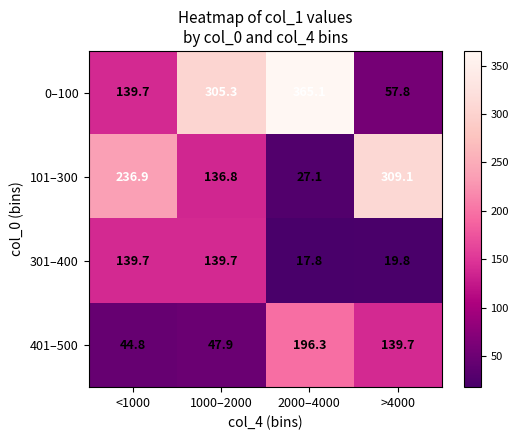

List the labels in order of 0–100 value, smallest first.

>4000, <1000, 1000–2000, 2000–4000